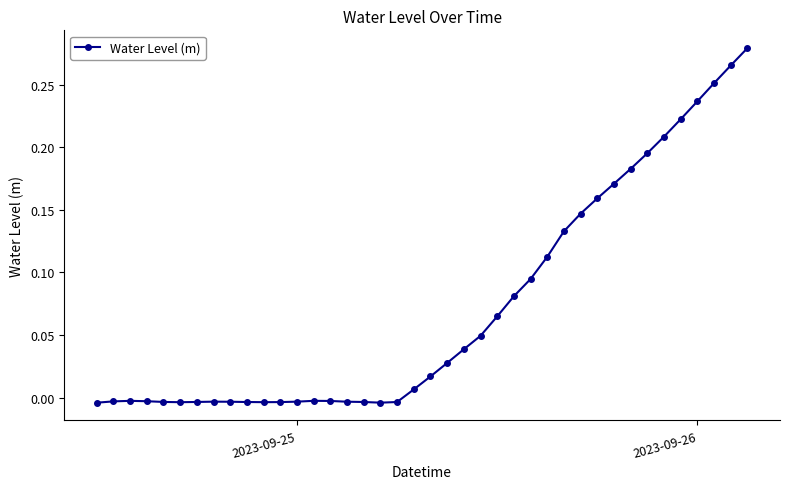

True or false: there are more than 1 points higher than both neighbors.

True